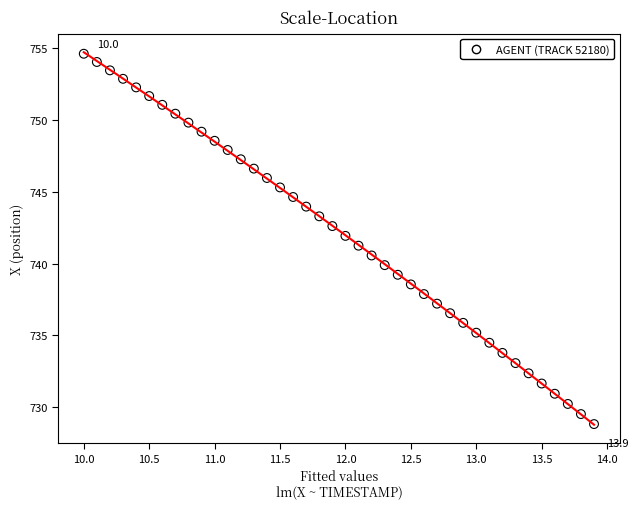

What is the range of X values (max minus min)?

3.9